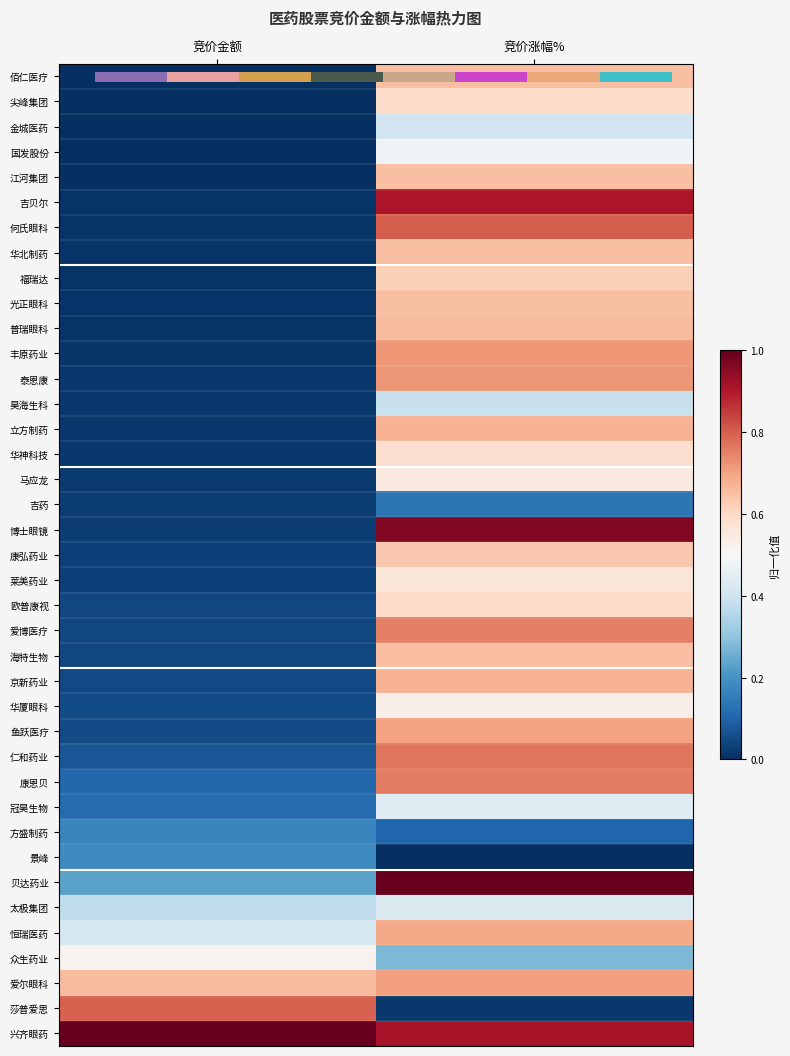

What is the difference between the 泰恩康 values at 竞价涨幅% and 竞价金额?

0.7